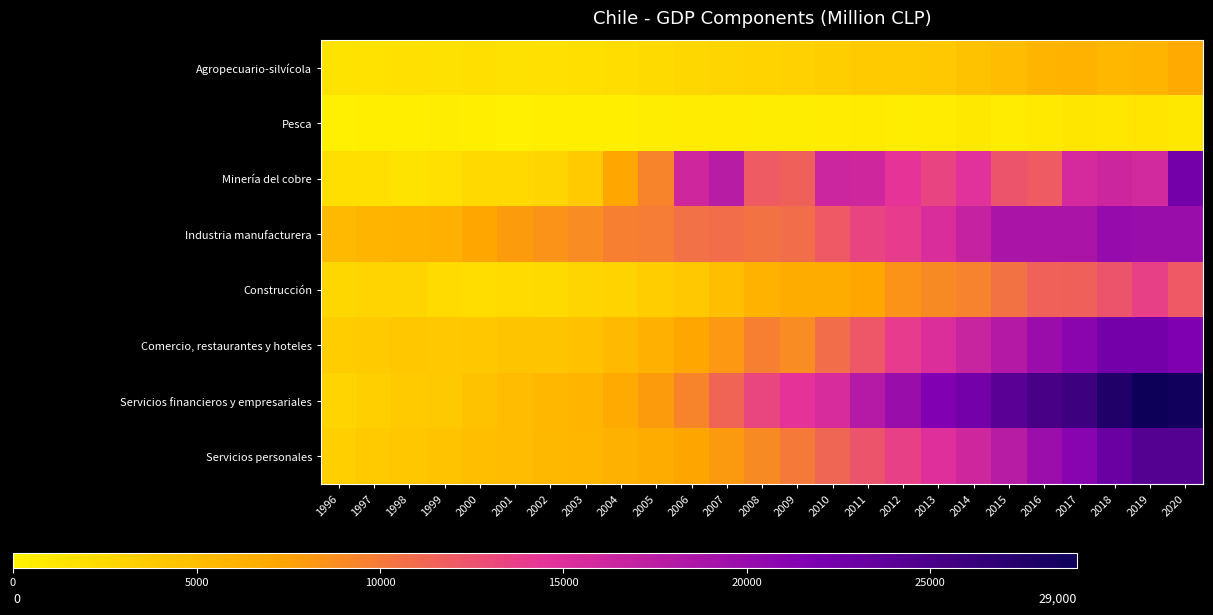

Reading left to right, extract all data points from this chart.

Agropecuario-silvícola: 1996=1453	1997=1555	1998=1729	1999=1653	2000=1851	2001=1650	2002=1759	2003=1897	2004=2021	2005=2346	2006=2518	2007=2751	2008=3025	2009=3127	2010=3465	2011=3763	2012=3752	2013=4031	2014=4543	2015=5202	2016=5883	2017=5924	2018=5650	2019=5809	2020=6835
Pesca: 1996=299	1997=382	1998=413	1999=503	2000=408	2001=337	2002=371	2003=433	2004=436	2005=499	2006=665	2007=614	2008=458	2009=490	2010=567	2011=716	2012=542	2013=631	2014=1003	2015=604	2016=884	2017=1231	2018=1116	2019=1282	2020=910
Minería del cobre: 1996=1869	1997=1905	1998=1361	1999=1812	2000=2479	2001=2490	2002=2726	2003=3773	2004=7047	2005=9361	2006=16101	2007=17717	2008=11970	2009=11601	2010=16386	2011=16198	2012=14461	2013=13466	2014=14741	2015=12436	2016=12004	2017=15668	2018=16277	2019=15968	2020=22462
Industria manufacturera: 1996=5418	1997=5889	1998=6064	1999=6237	2000=7090	2001=7901	2002=8448	2003=8908	2004=9647	2005=9837	2006=10578	2007=10844	2008=10460	2009=10863	2010=12012	2011=13435	2012=14041	2013=15326	2014=16820	2015=18606	2016=18608	2017=18687	2018=20115	2019=19912	2020=19910
Construcción: 1996=2495	1997=2914	1998=2791	1999=2240	2000=2031	2001=2241	2002=2322	2003=2806	2004=3032	2005=3590	2006=4078	2007=4828	2008=5926	2009=6625	2010=6674	2011=7168	2012=8438	2013=8995	2014=9413	2015=10498	2016=11523	2017=11575	2018=12409	2019=13630	2020=12009
Comercio, restaurantes y hoteles: 1996=3531	1997=3736	1998=4109	1999=3969	2000=4132	2001=4407	2002=4356	2003=4670	2004=5388	2005=6335	2006=7206	2007=8146	2008=9678	2009=8876	2010=10853	2011=12131	2012=13976	2013=15068	2014=16609	2015=18021	2016=19753	2017=20957	2018=22506	2019=22469	2020=21853
Servicios financieros y empresariales: 1996=2927	1997=3358	1998=3687	1999=3862	2000=4575	2001=5121	2002=5579	2003=5878	2004=6884	2005=7902	2006=9360	2007=11386	2008=13269	2009=14580	2010=15515	2011=17965	2012=19825	2013=21625	2014=22501	2015=24057	2016=25165	2017=25850	2018=27691	2019=28906	2020=28577
Servicios personales: 1996=3374	1997=3799	1998=4177	1999=4487	2000=4806	2001=5149	2002=5440	2003=5729	2004=6158	2005=6624	2006=7265	2007=8019	2008=8964	2009=10073	2010=11301	2011=12443	2012=13646	2013=15022	2014=16194	2015=17674	2016=19710	2017=21090	2018=23001	2019=24375	2020=24357